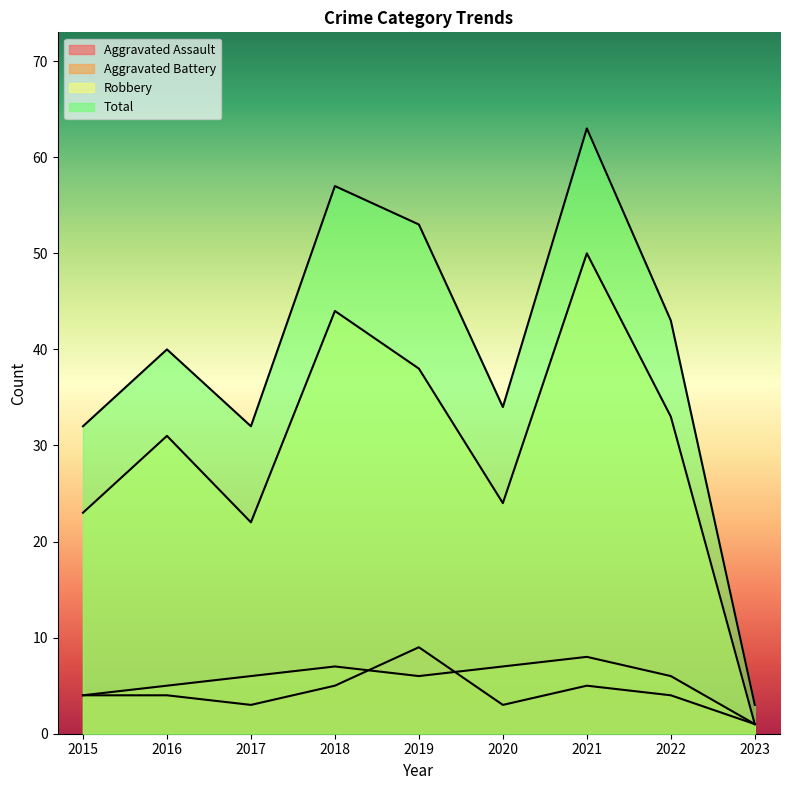

How many lines are shown in the chart?

4